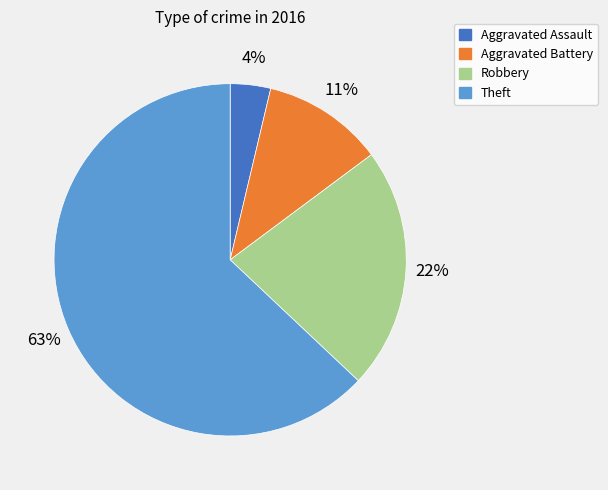

Combined, do Aggravated Battery and Robbery account for over 50%?

No